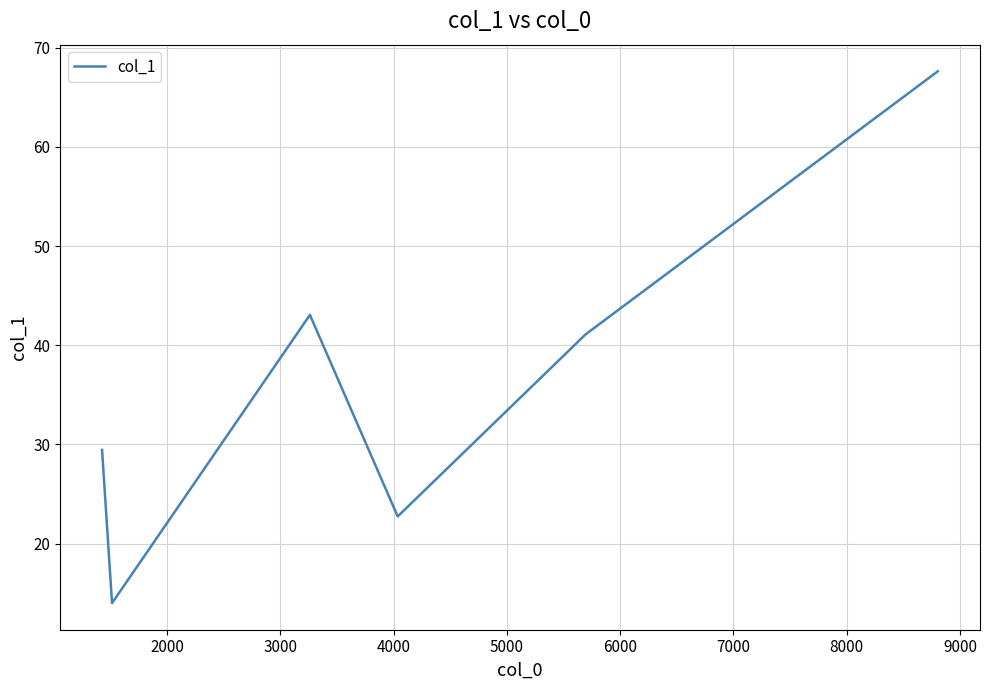

Count the number of categories in the chart.

6